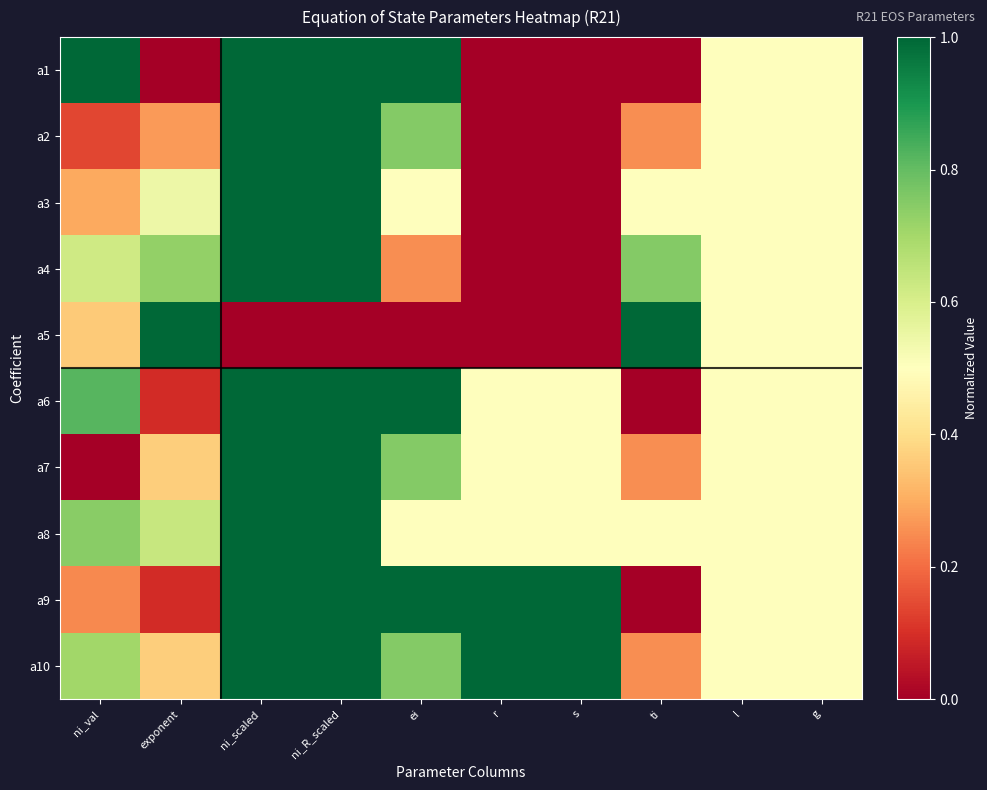

Reading left to right, extract all data points from this chart.

a1: ni_val=1.0	exponent=0.0	ni_scaled=1.0	ni_R_scaled=1.0	ei=1.0	r=0.0	s=0.0	ti=0.0	l=0.5	g=0.5
a2: ni_val=0.1	exponent=0.3	ni_scaled=1.0	ni_R_scaled=1.0	ei=0.8	r=0.0	s=0.0	ti=0.2	l=0.5	g=0.5
a3: ni_val=0.3	exponent=0.5	ni_scaled=1.0	ni_R_scaled=1.0	ei=0.5	r=0.0	s=0.0	ti=0.5	l=0.5	g=0.5
a4: ni_val=0.6	exponent=0.7	ni_scaled=1.0	ni_R_scaled=1.0	ei=0.2	r=0.0	s=0.0	ti=0.8	l=0.5	g=0.5
a5: ni_val=0.4	exponent=1.0	ni_scaled=0.0	ni_R_scaled=0.0	ei=0.0	r=0.0	s=0.0	ti=1.0	l=0.5	g=0.5
a6: ni_val=0.8	exponent=0.1	ni_scaled=1.0	ni_R_scaled=1.0	ei=1.0	r=0.5	s=0.5	ti=0.0	l=0.5	g=0.5
a7: ni_val=0.0	exponent=0.4	ni_scaled=1.0	ni_R_scaled=1.0	ei=0.8	r=0.5	s=0.5	ti=0.2	l=0.5	g=0.5
a8: ni_val=0.7	exponent=0.6	ni_scaled=1.0	ni_R_scaled=1.0	ei=0.5	r=0.5	s=0.5	ti=0.5	l=0.5	g=0.5
a9: ni_val=0.2	exponent=0.1	ni_scaled=1.0	ni_R_scaled=1.0	ei=1.0	r=1.0	s=1.0	ti=0.0	l=0.5	g=0.5
a10: ni_val=0.7	exponent=0.4	ni_scaled=1.0	ni_R_scaled=1.0	ei=0.8	r=1.0	s=1.0	ti=0.2	l=0.5	g=0.5